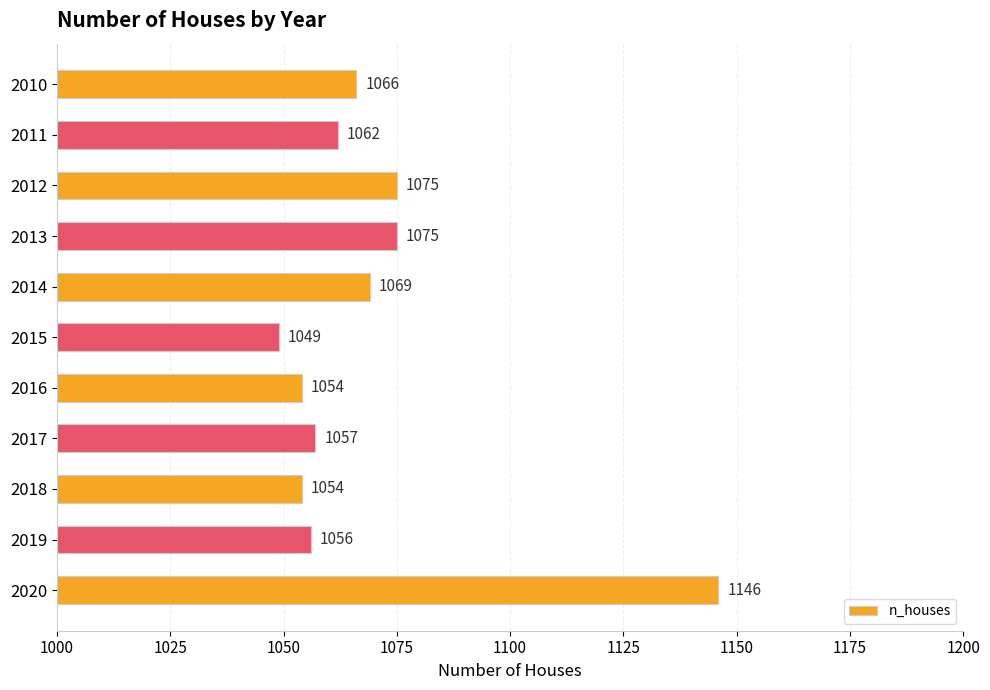

What is the maximum value shown in the chart?

1146